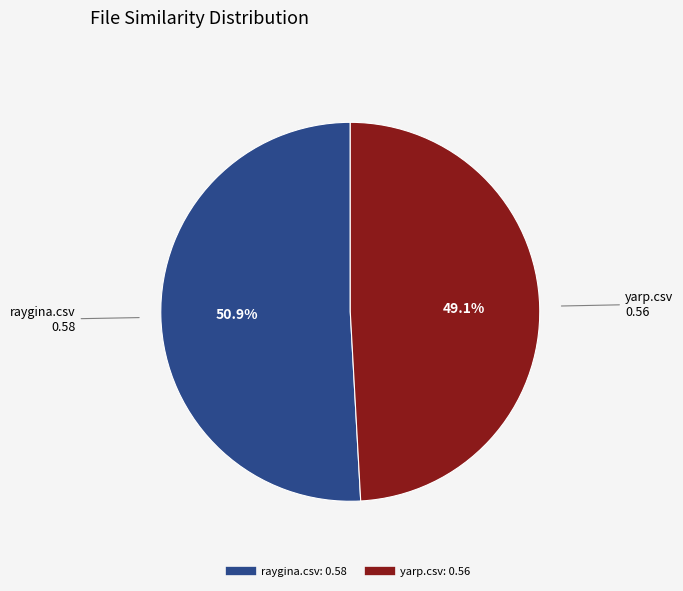

Which category accounts for the majority?

raygina.csv